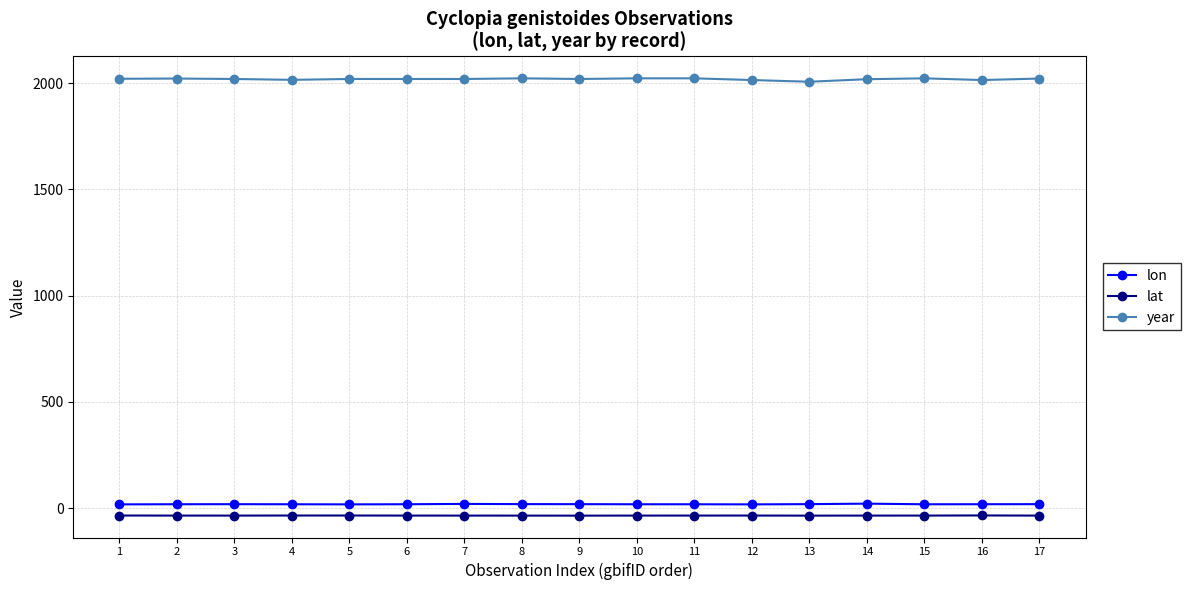

What are all the series names shown in the legend?

lon, lat, year